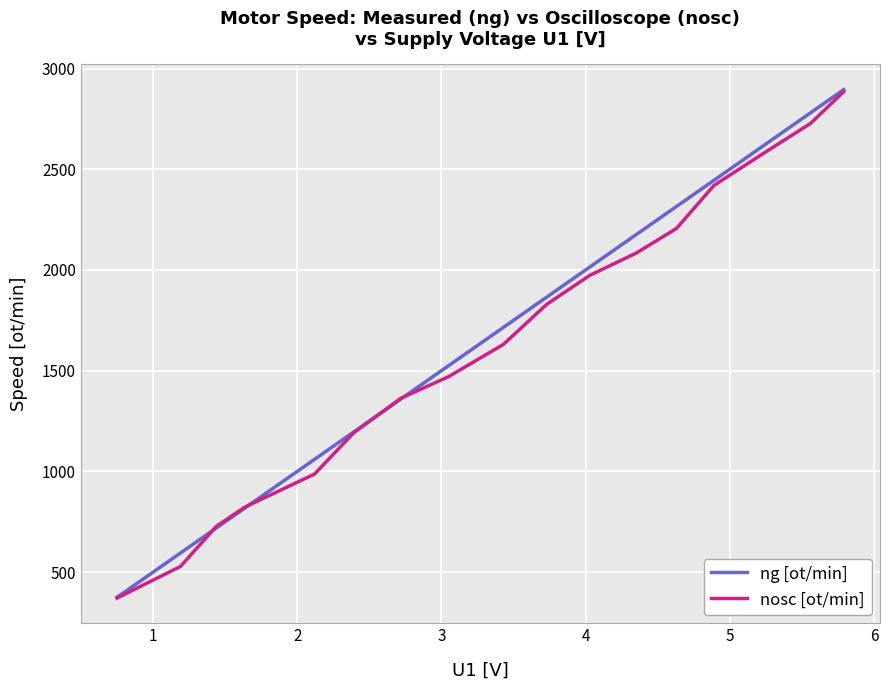

Is this an area chart (filled region under the line)?

No